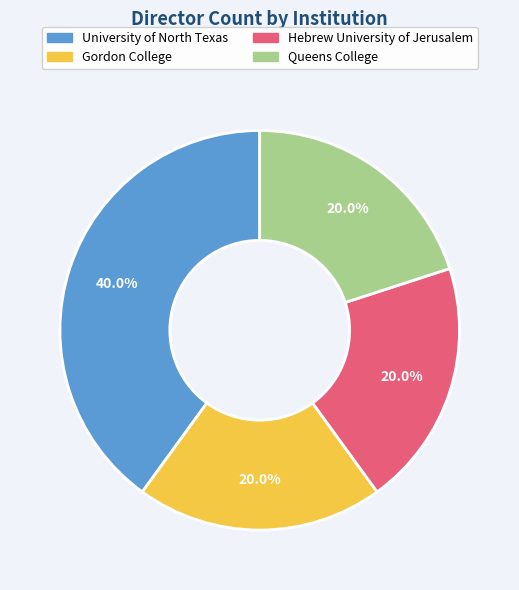

Is there any slice that represents more than half of the pie?

No